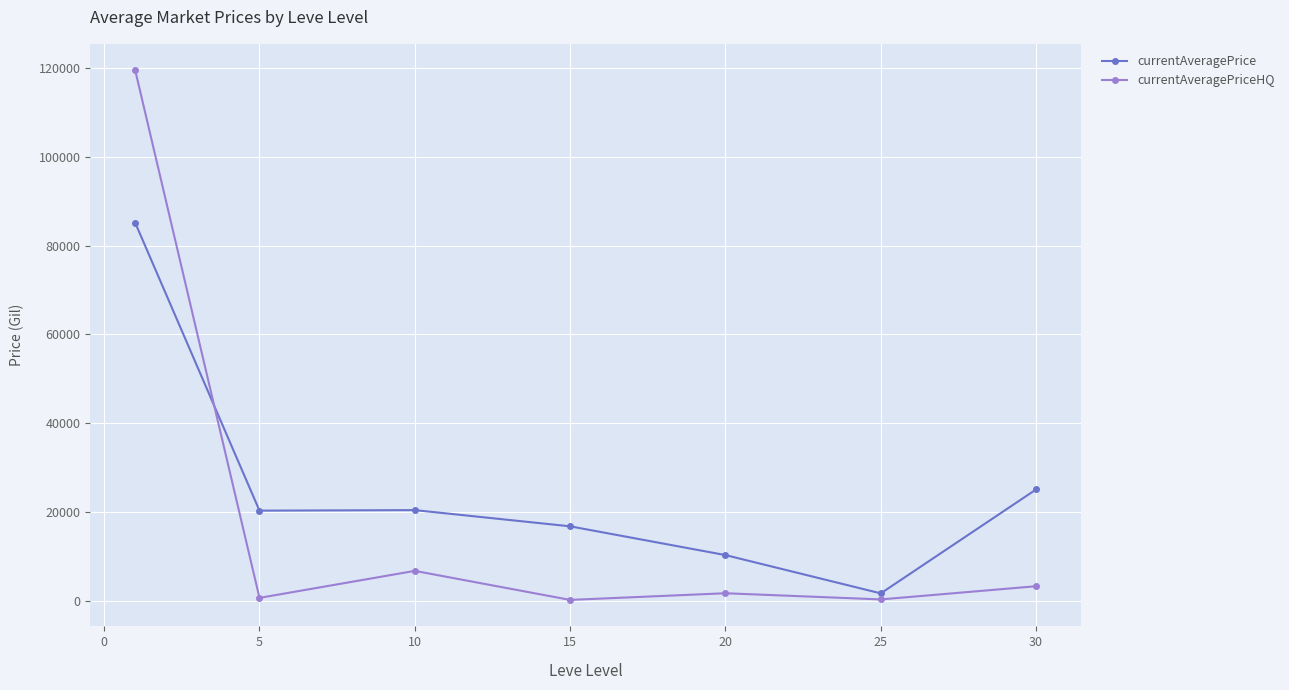

What is the greatest value displayed?

119530.6